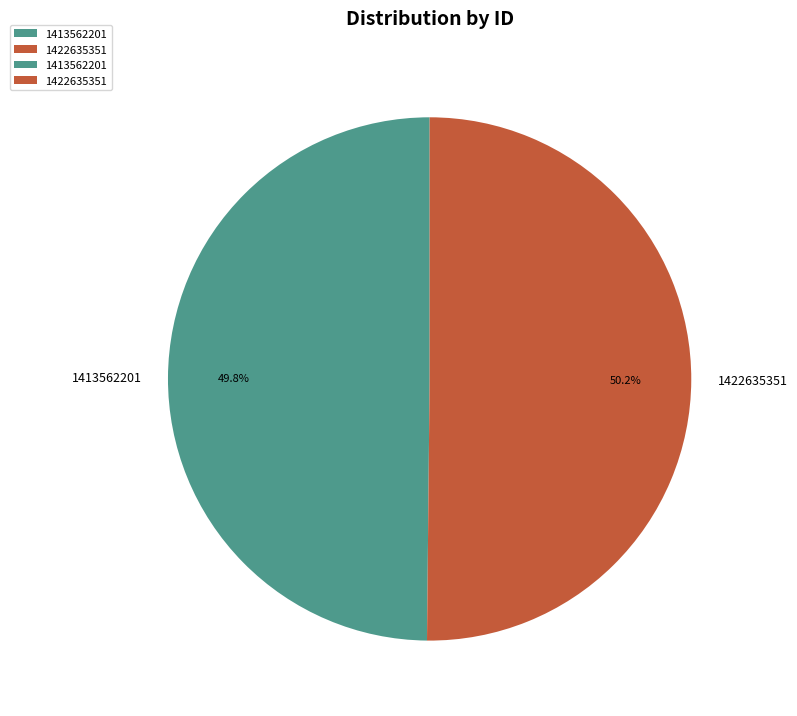

Count the number of slices in the pie.

2